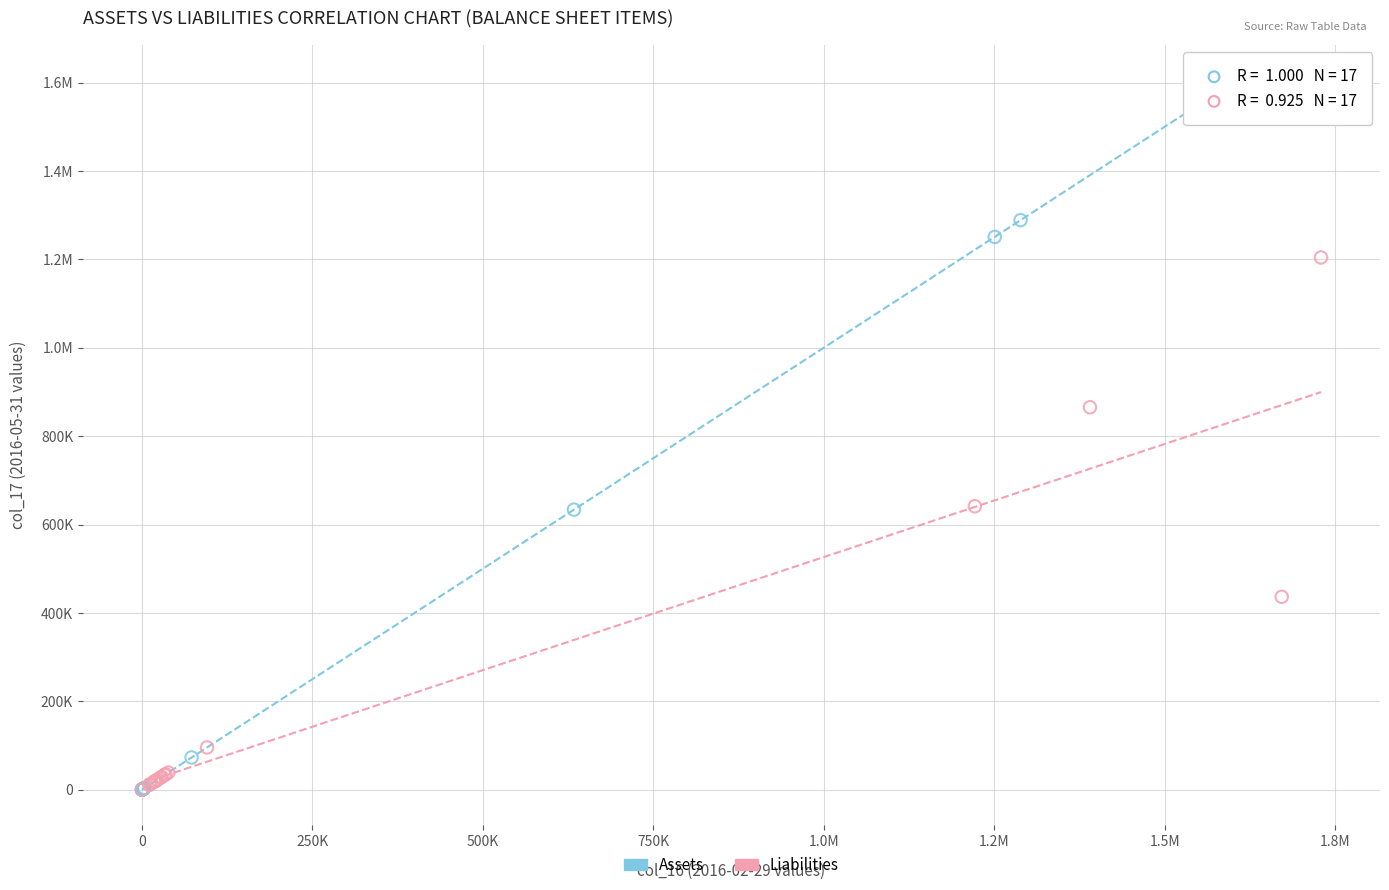

What are all the series names shown in the legend?

Assets, Liabilities